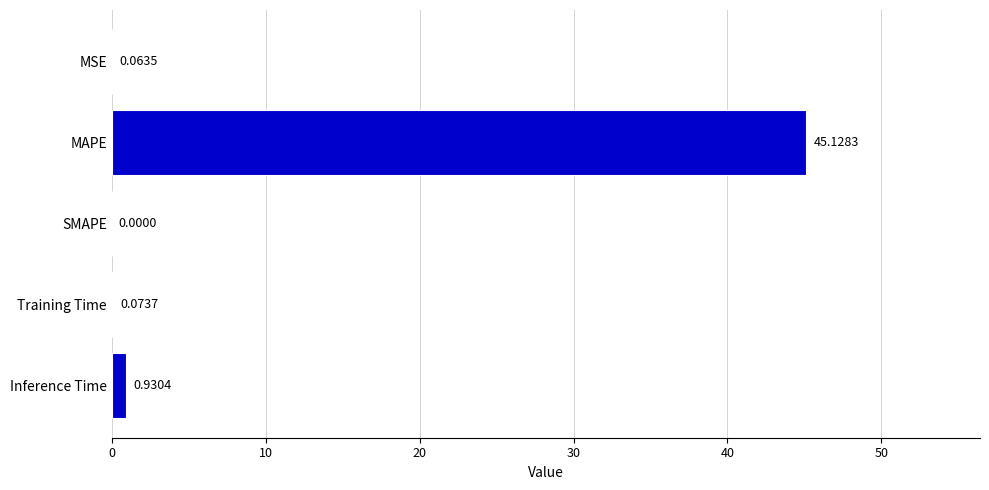

Count the number of data series in this chart.

1